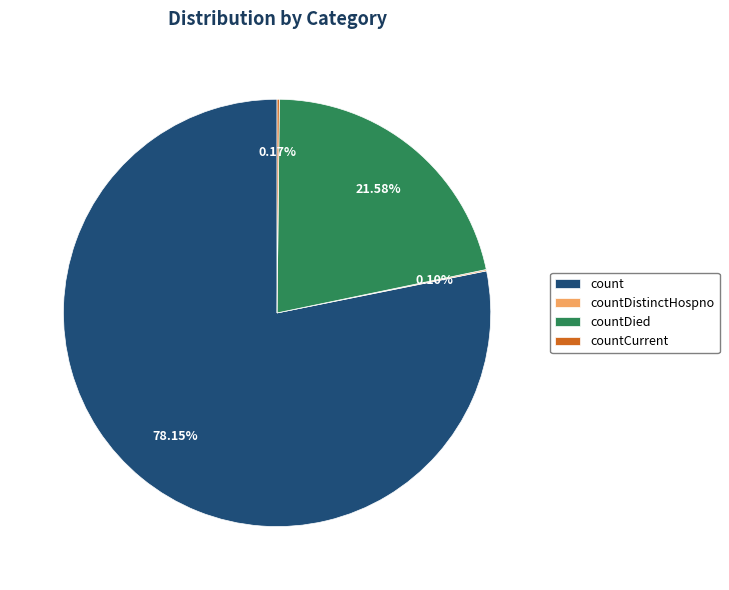

Is the sum of countDied and count greater than half?

Yes